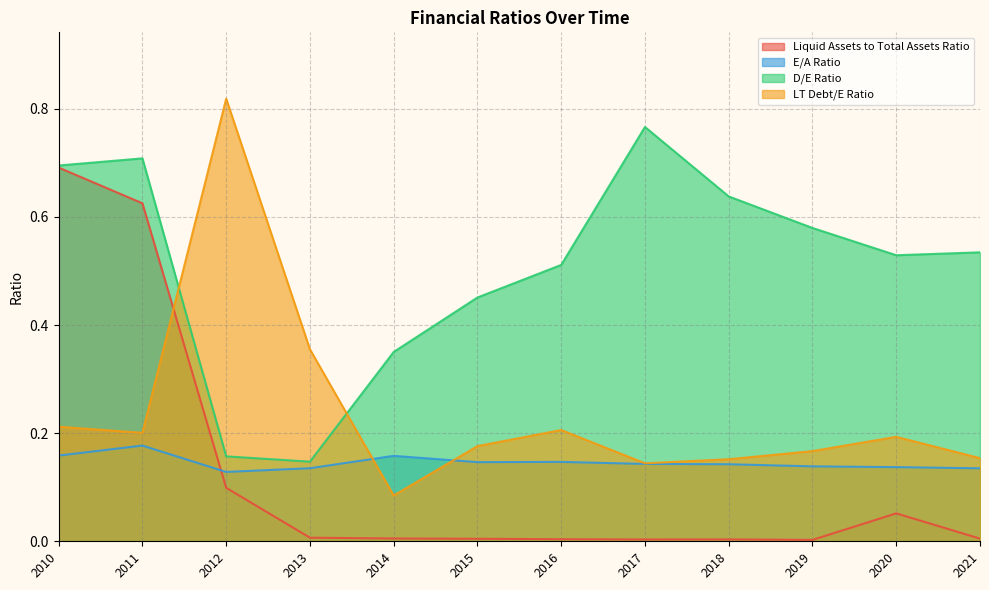

Count the D/E Ratio values in the range 0 to 1.

12